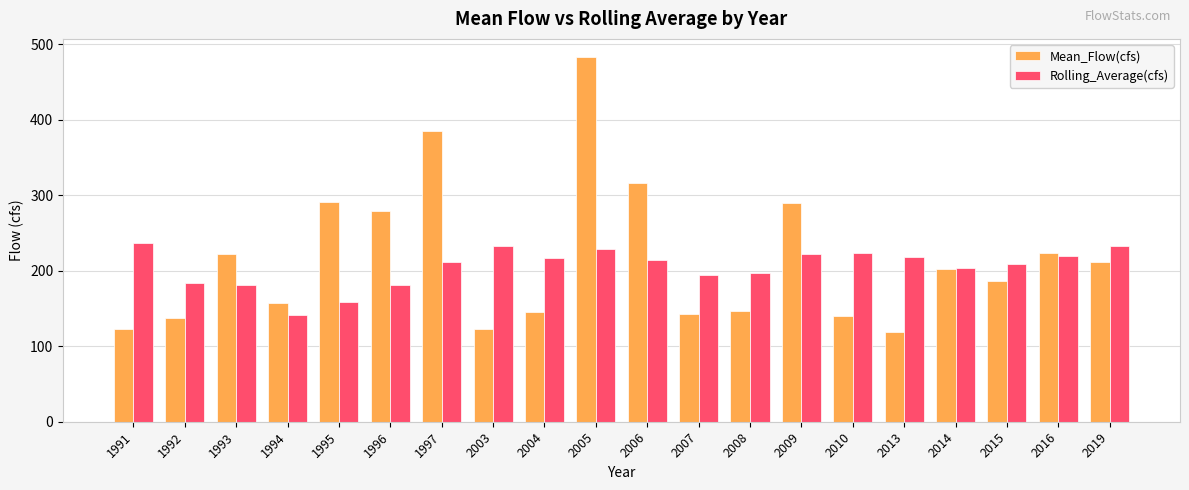

List the series in order of their peak value, lowest first.

Rolling_Average(cfs), Mean_Flow(cfs)